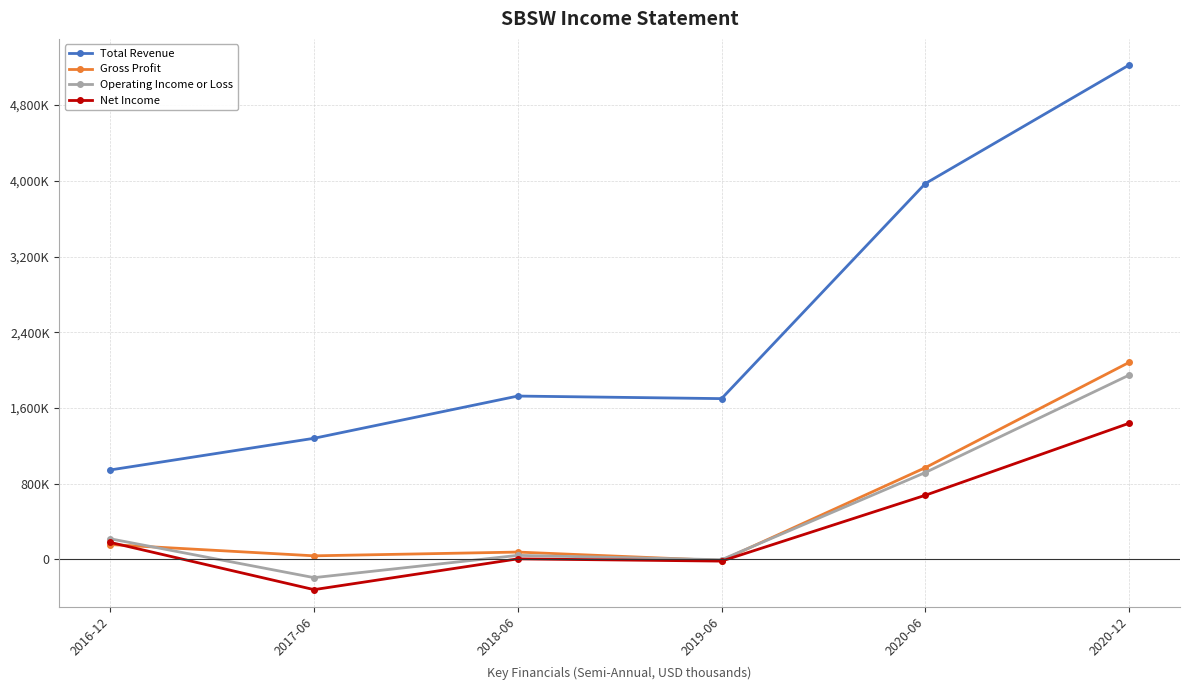

True or false: Gross Profit and Total Revenue cross at least once.

False